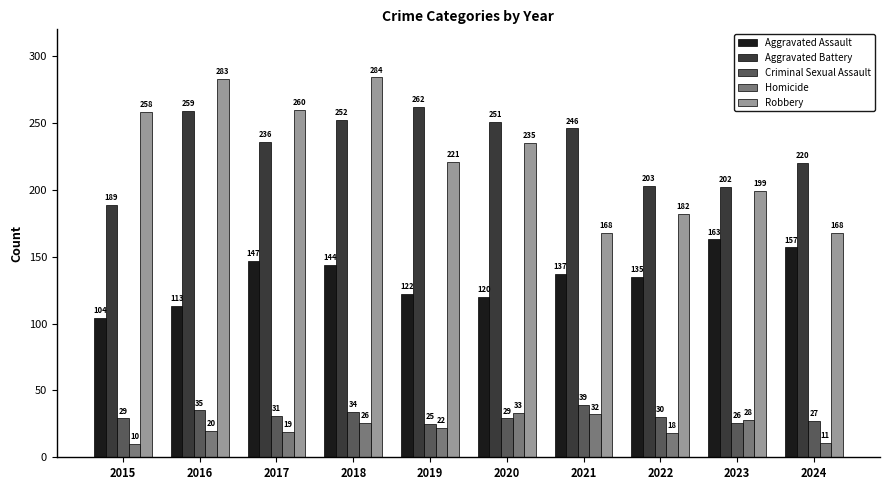

What is the greatest value displayed?

284